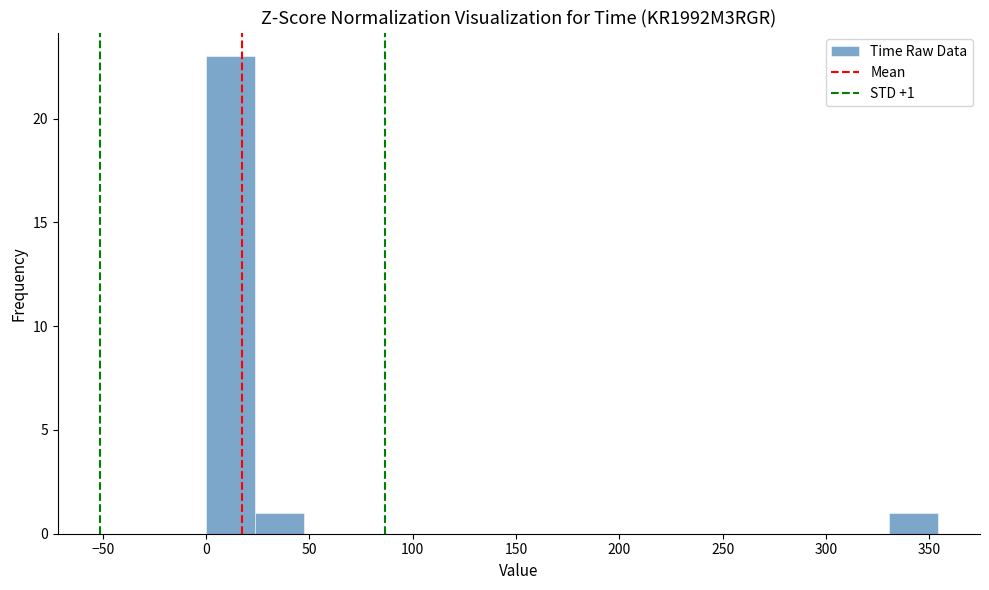

Over which range of the x-axis is the bar tallest?

0 to 25